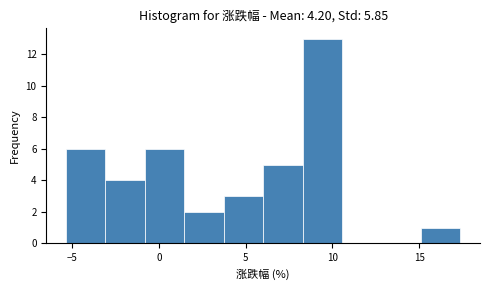

Over which range of the x-axis is the bar tallest?

8.5 to 10.5